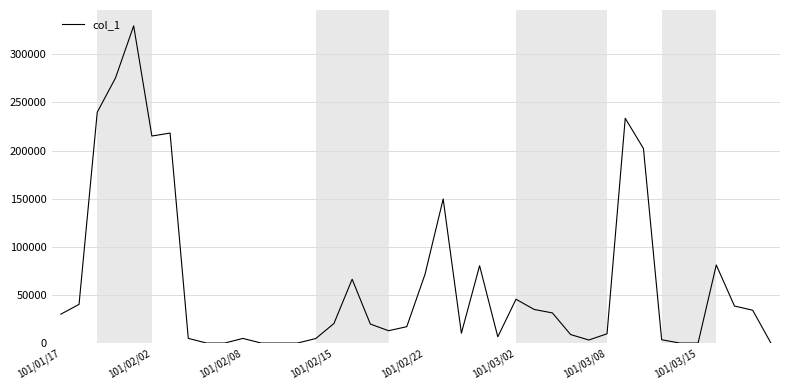

What is the maximum value shown in the chart?

329600